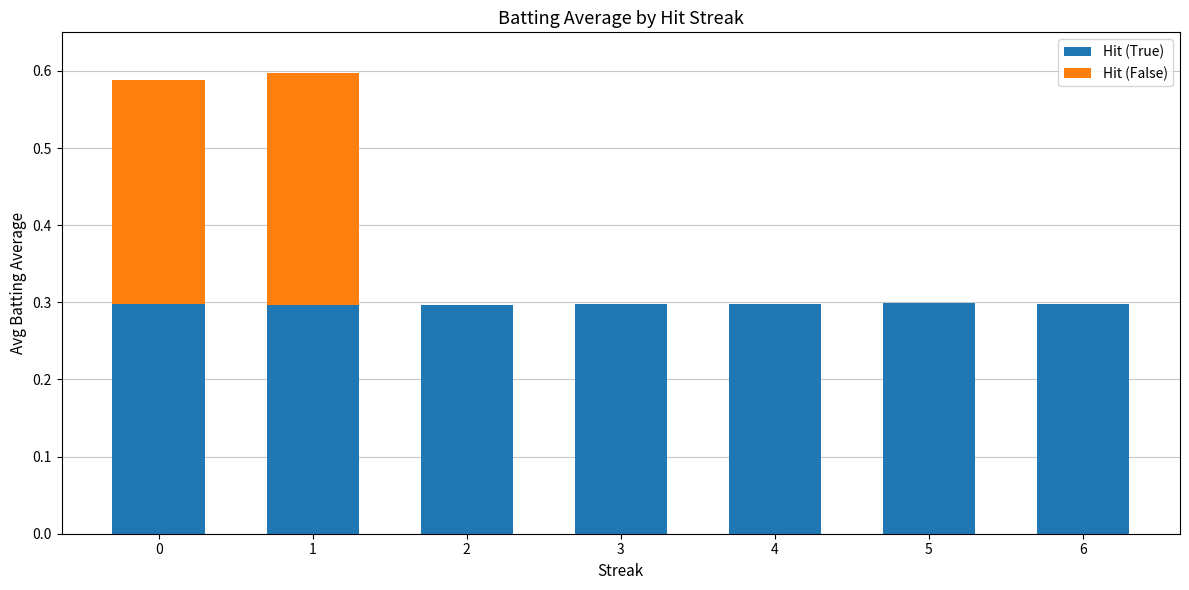

The Hit (True) series shows 0.5 at 5. True or false?

False